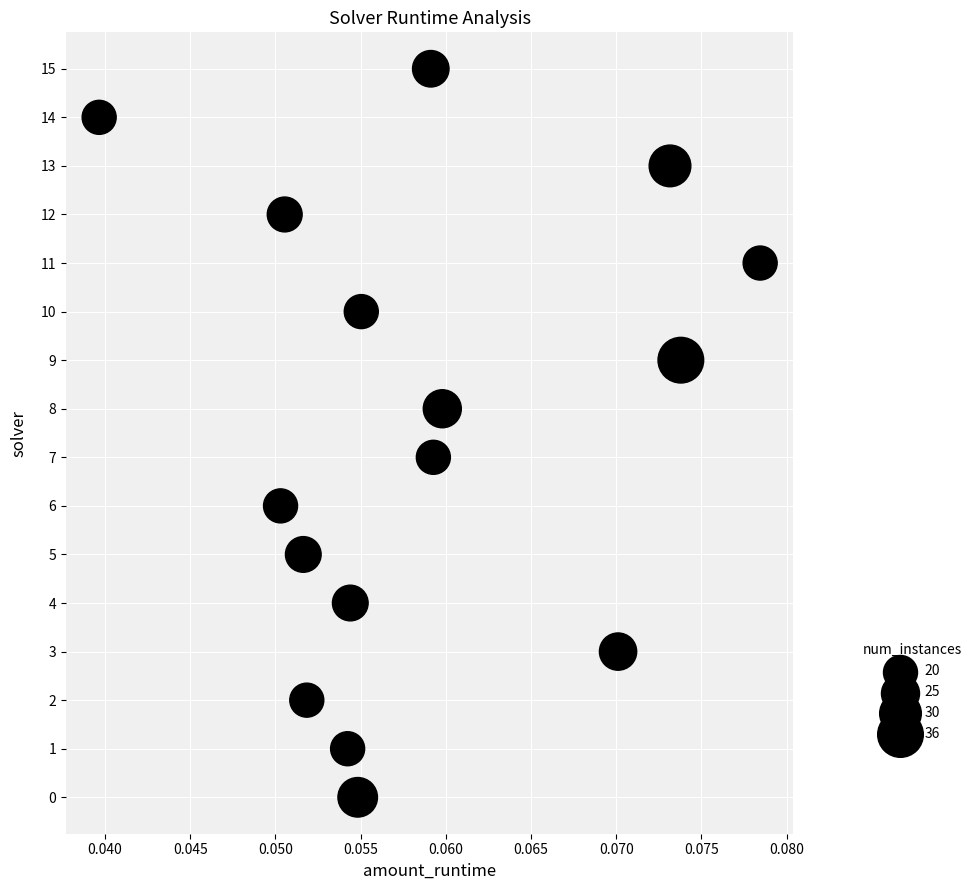

What is the range of Y values (max minus min)?

15